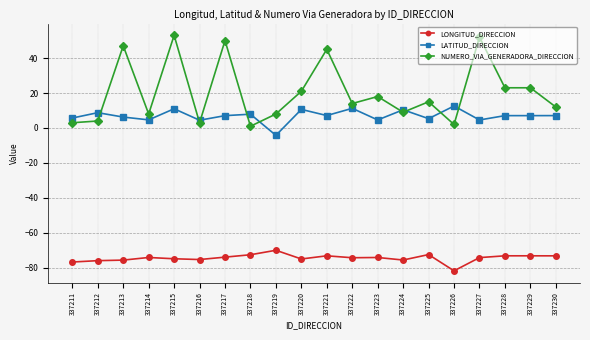

At which category is the sum across all series the highest?

337215